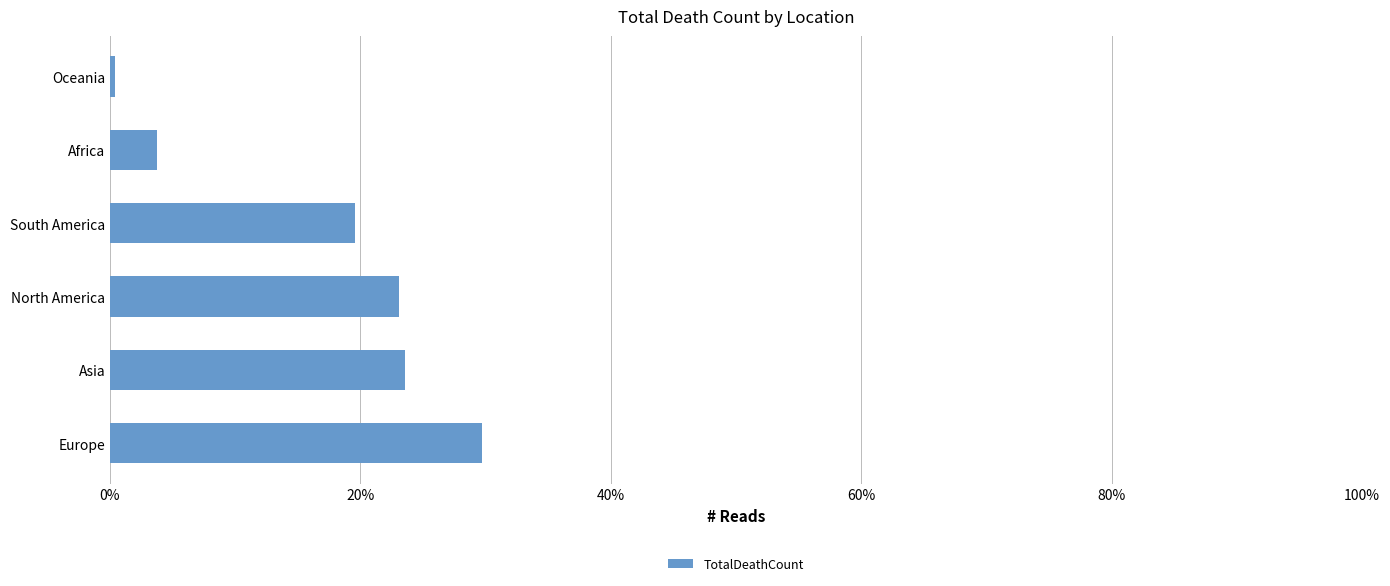

How many distinct data groups are displayed?

1